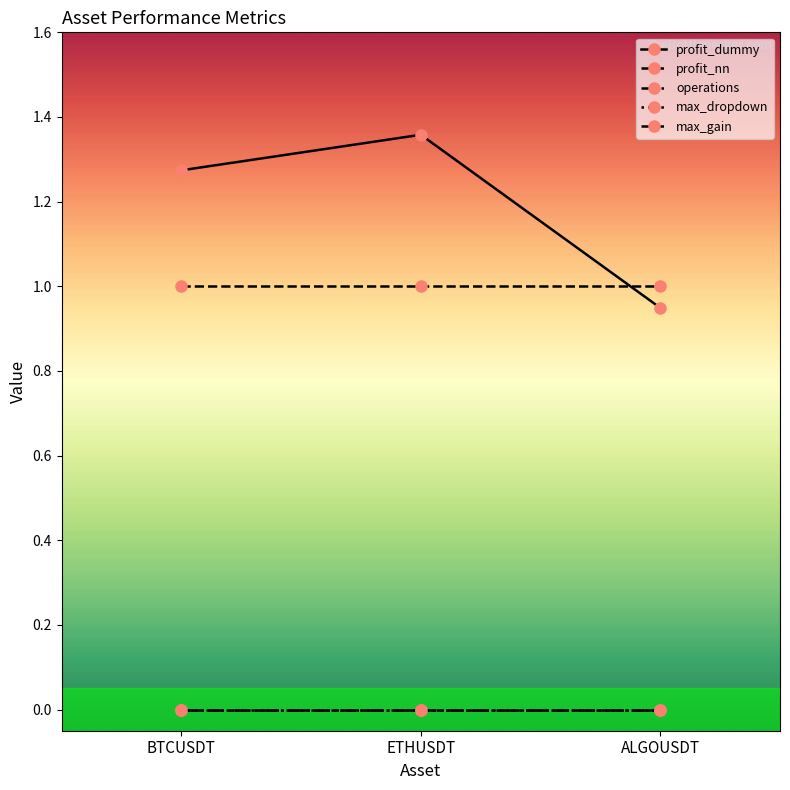

Which series has the largest total across all categories?

profit_dummy